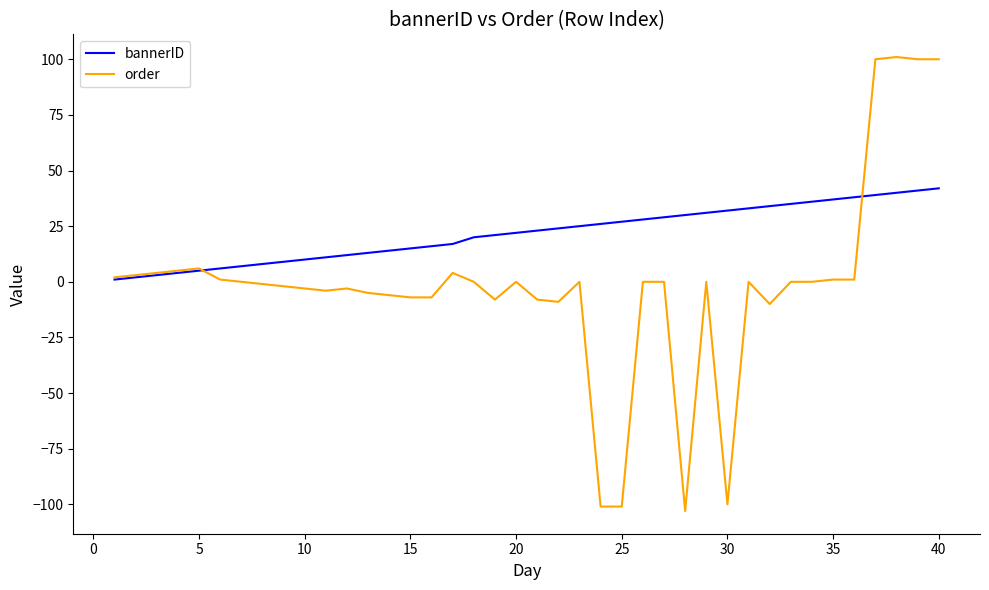

List the series in order of their overall mean, highest first.

bannerID, order